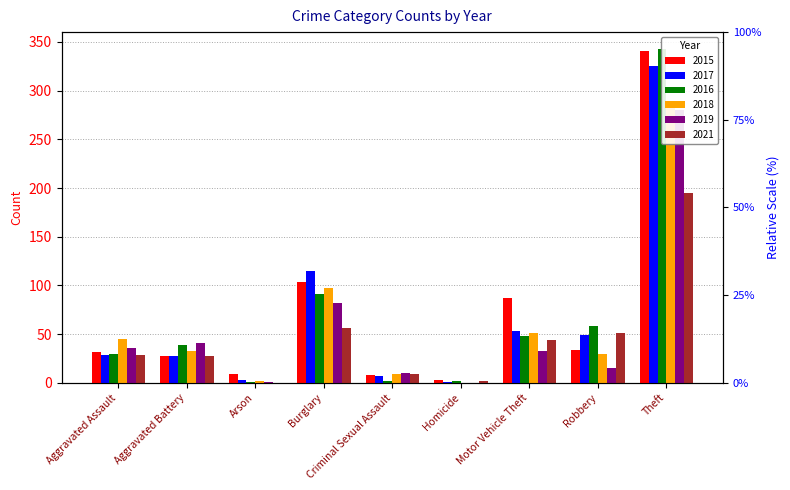

The 2016 series shows 49 at Aggravated Assault. True or false?

False